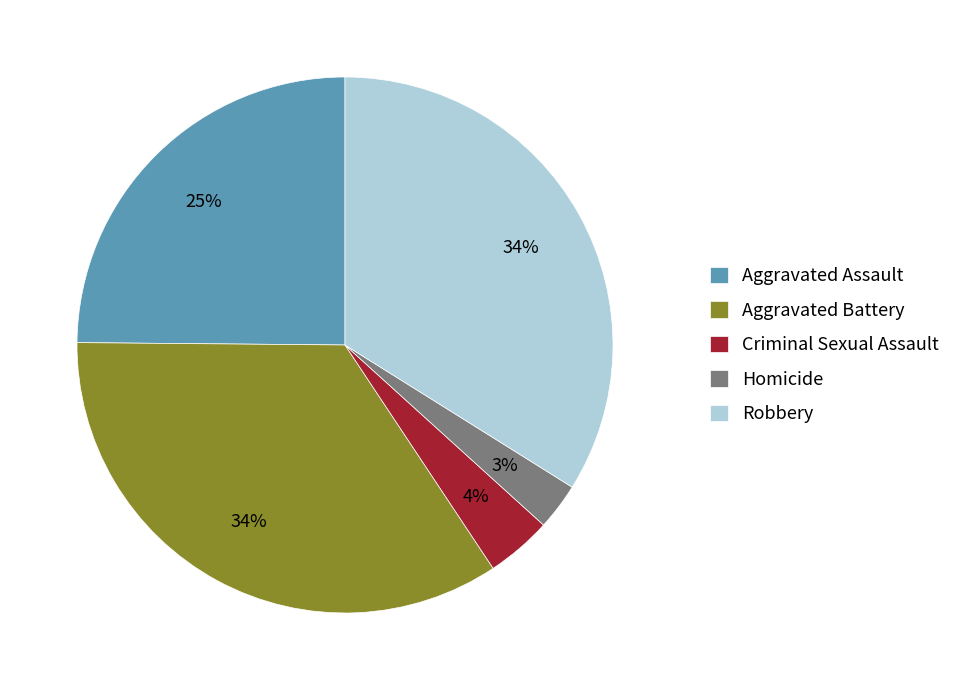

To the nearest percent, what is the combined percentage of Aggravated Battery and Aggravated Assault?

59%